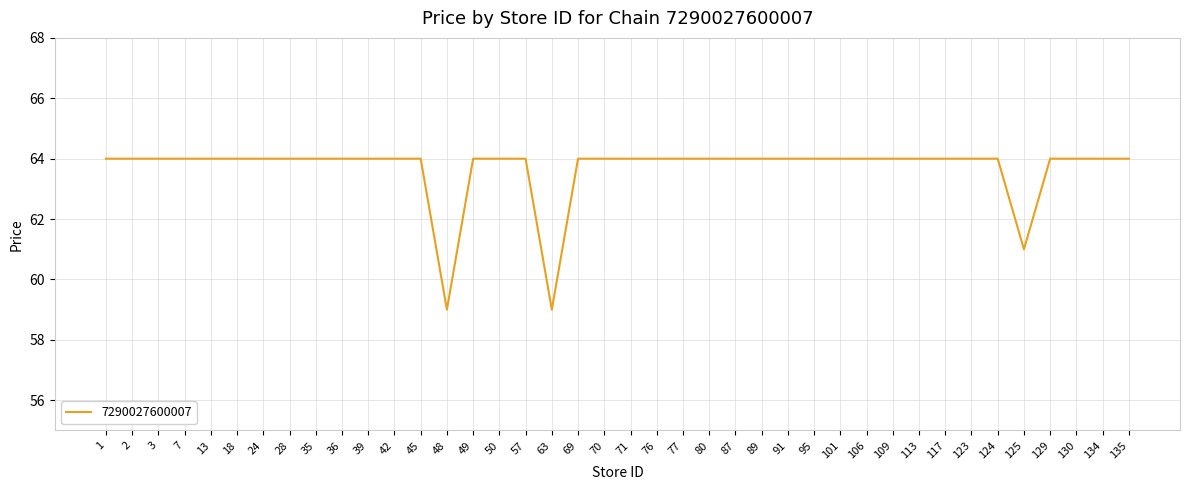

The value at 3 is 64. True or false?

True